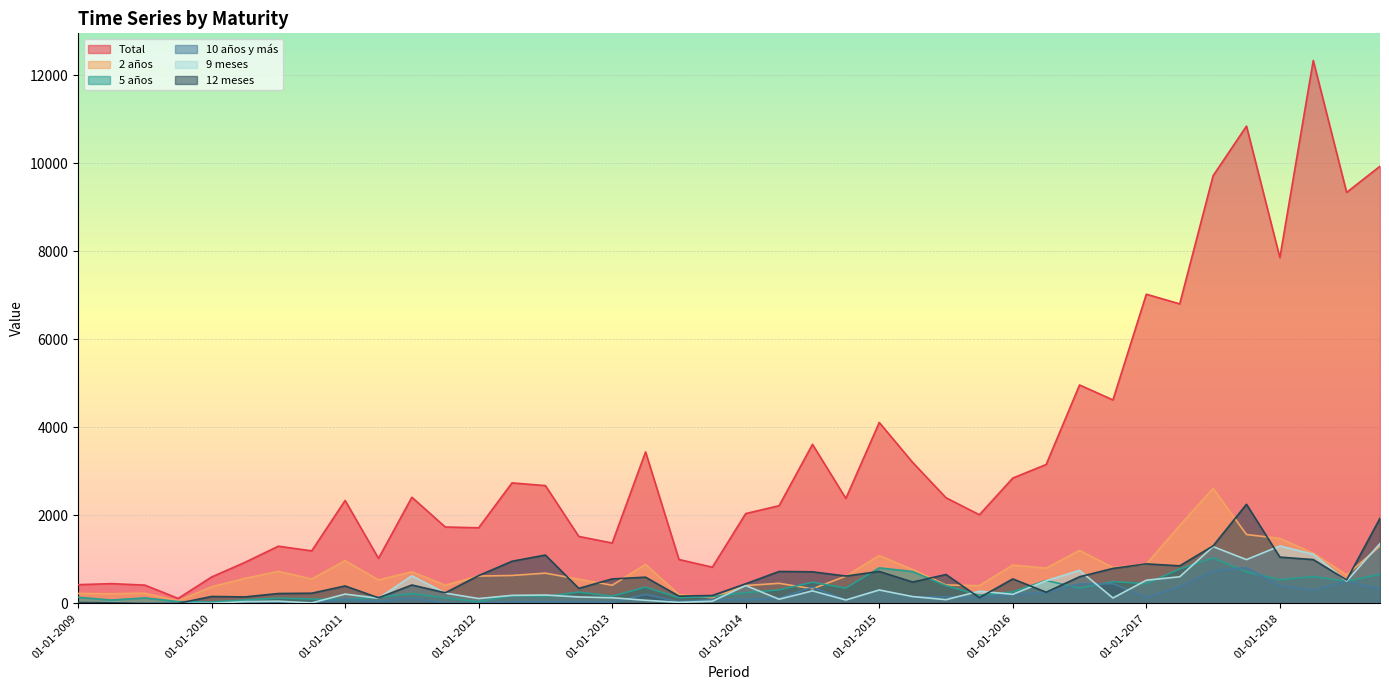

Which label corresponds to the smallest value in the chart?

01-07-2009